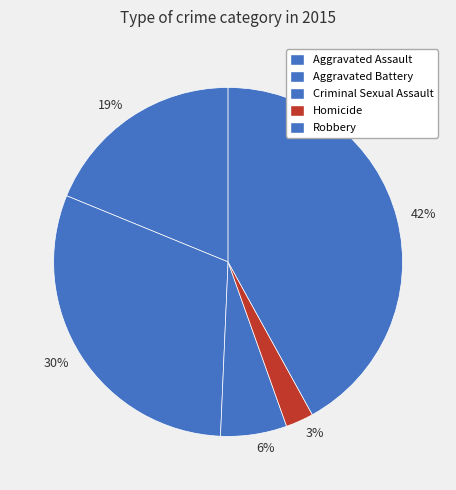

Rank the categories by value from lowest to highest.

Homicide, Criminal Sexual Assault, Aggravated Assault, Aggravated Battery, Robbery